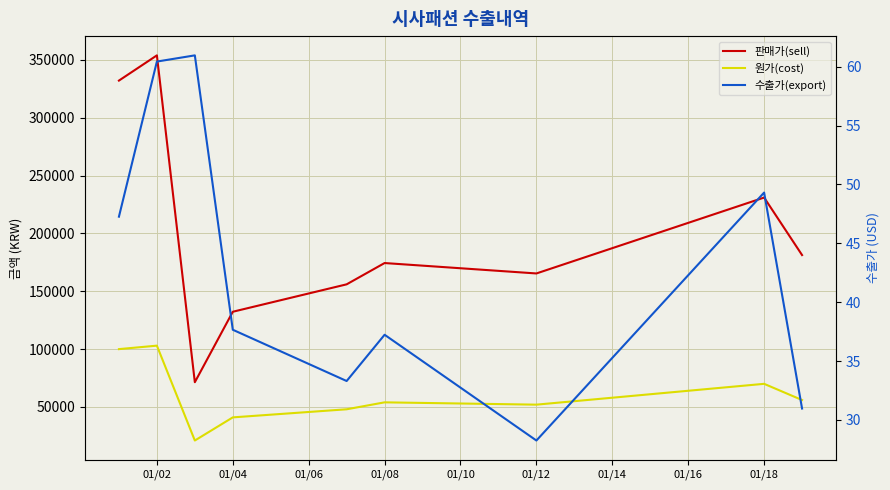

Which series has the largest range (max minus min)?

판매가(sell)